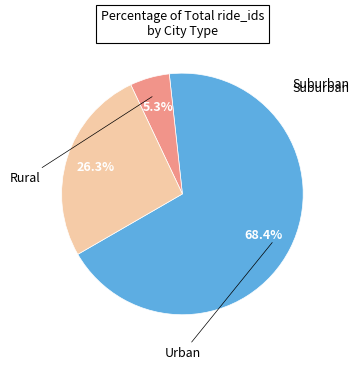

Count the number of slices in the pie.

3